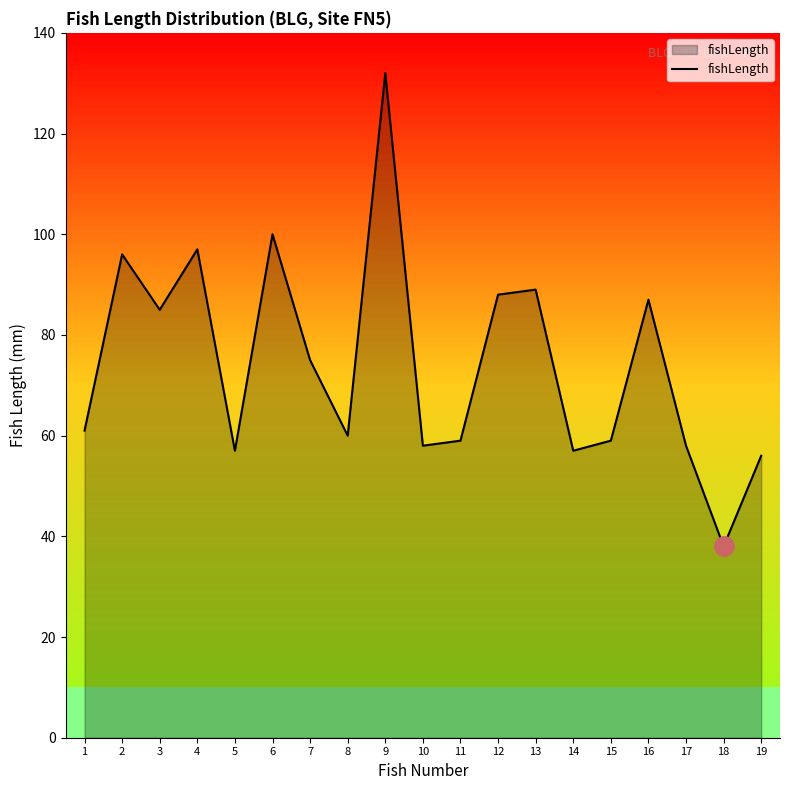

Reading left to right, extract all data points from this chart.

1=61	2=96	3=85	4=97	5=57	6=100	7=75	8=60	9=132	10=58	11=59	12=88	13=89	14=57	15=59	16=87	17=58	18=38	19=56